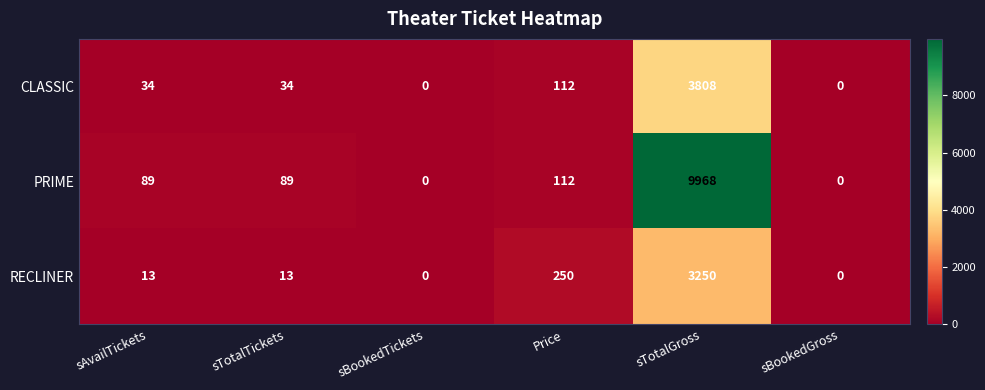

What is the difference between the maximum and minimum values in the RECLINER series?

3250